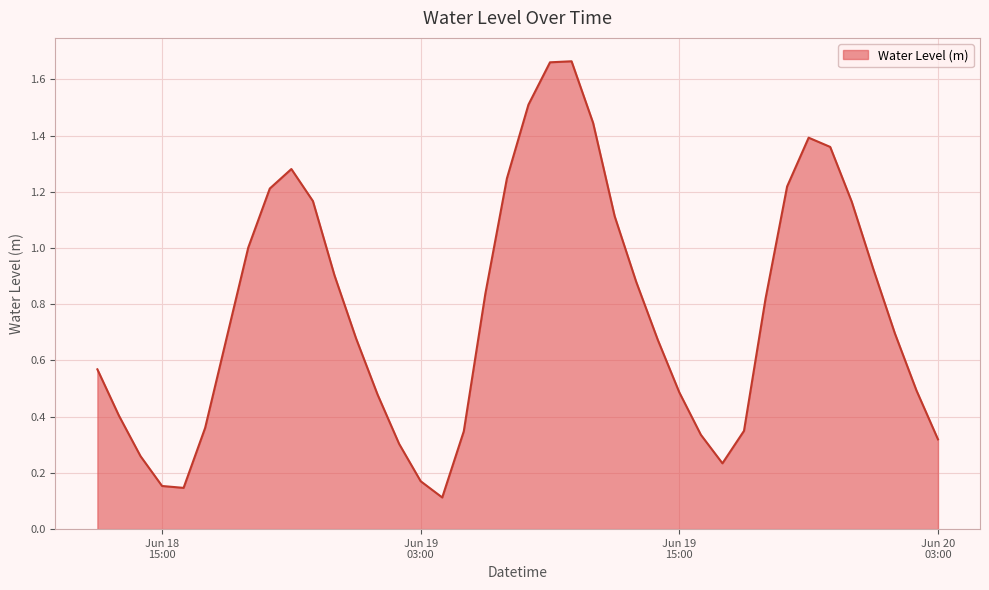

What is the difference between the maximum and second lowest values?

1.5